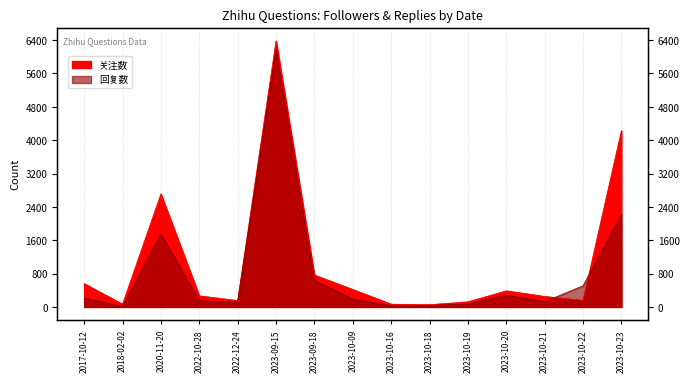

At 2020-11-20, list the series in order from smallest to largest.

回复数, 关注数